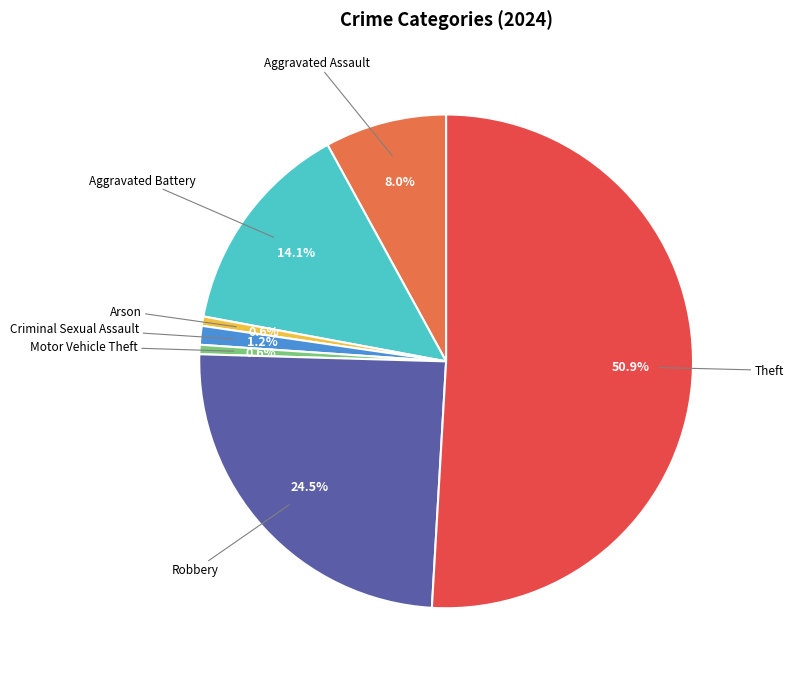

True or false: Theft accounts for 51% of the total.

True